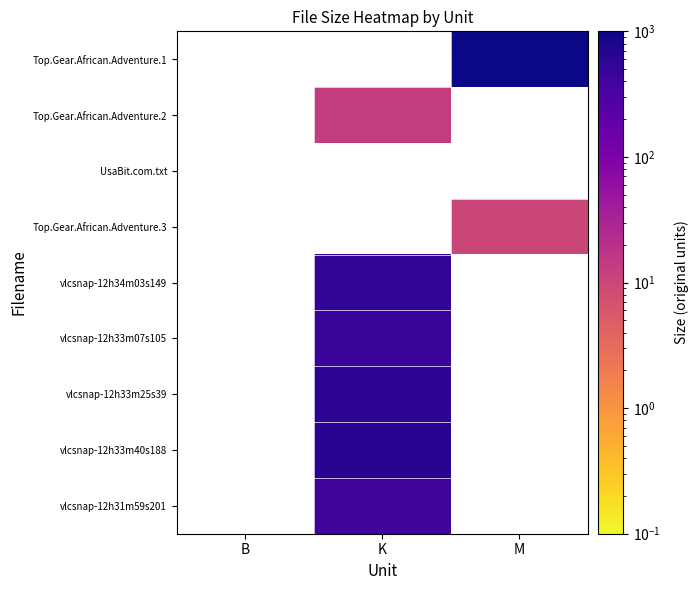

The Top.Gear.African.Adventure.3 series shows 6.7 at M. True or false?

False